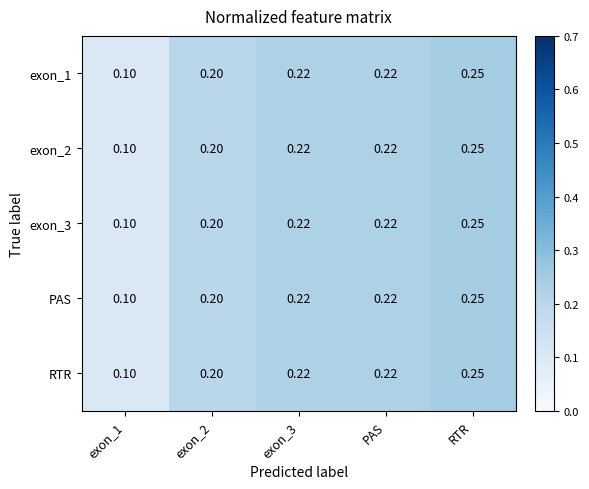

Count the number of categories in the chart.

5